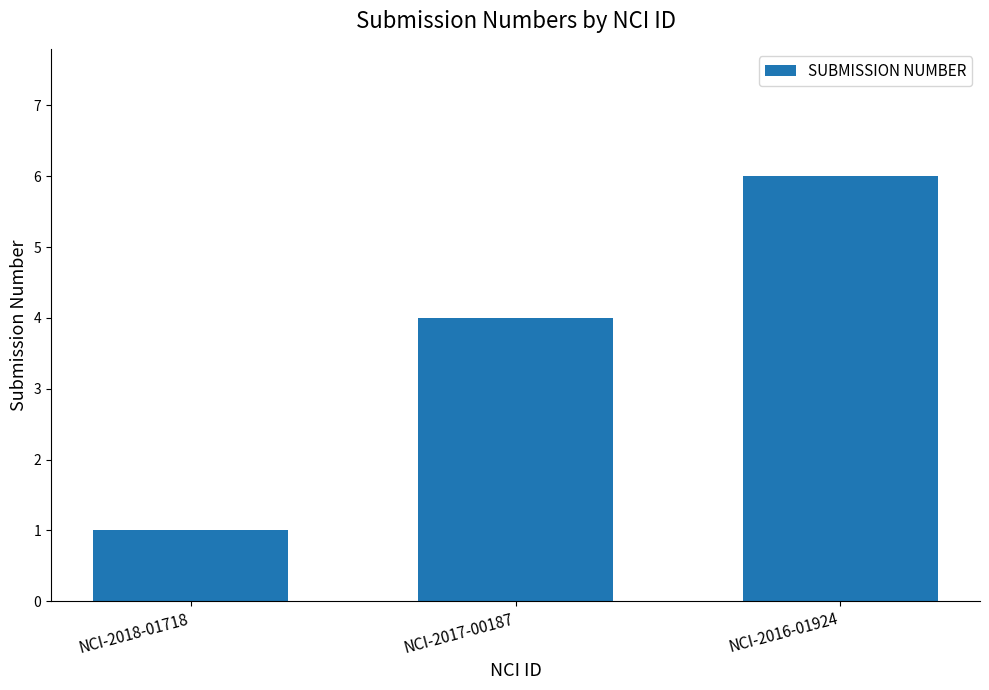

What is the ratio of the value at NCI-2017-00187 to the value at NCI-2016-01924?

0.7